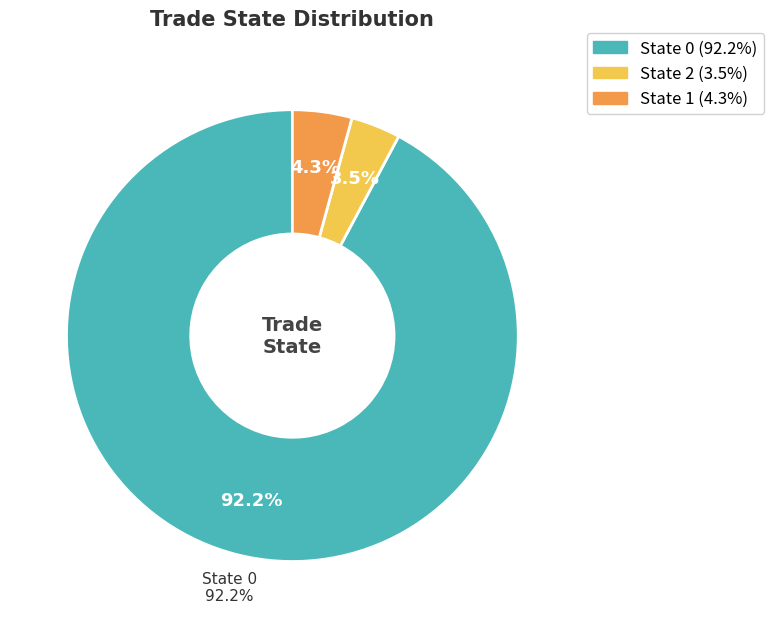

What is the ratio of the value at 0 to the value at 2?

26.0